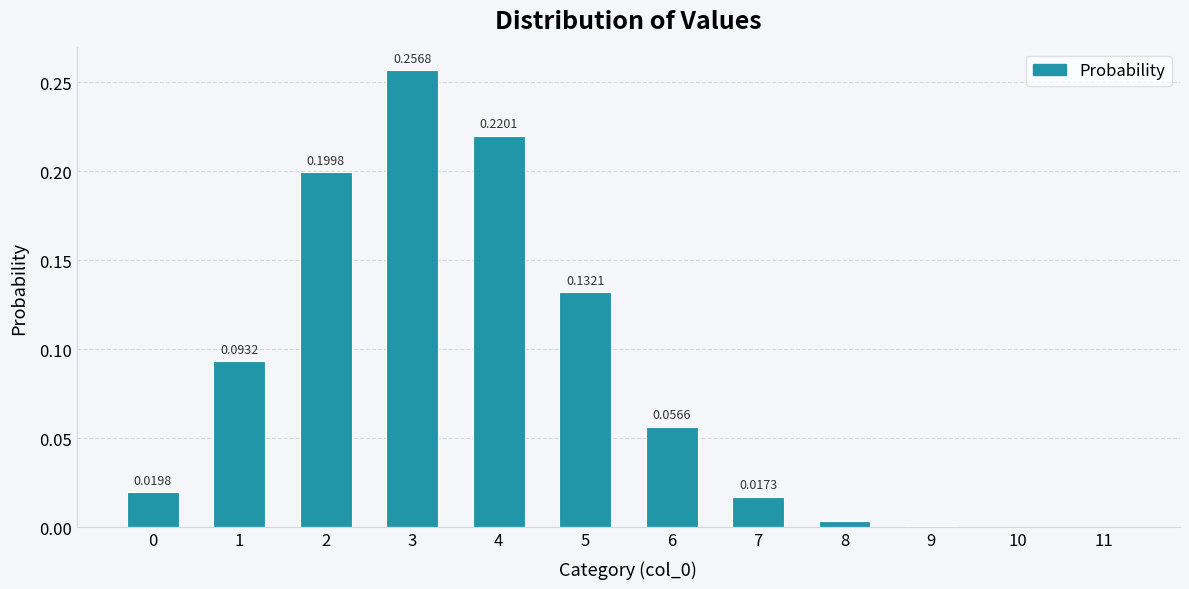

What is the sum of all values?

1.0